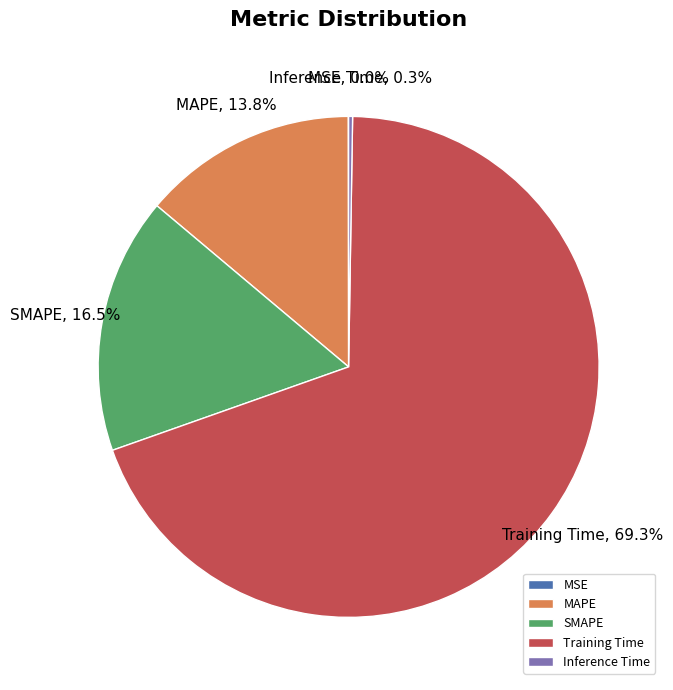

How much of the chart is everything except MAPE?

86.2%